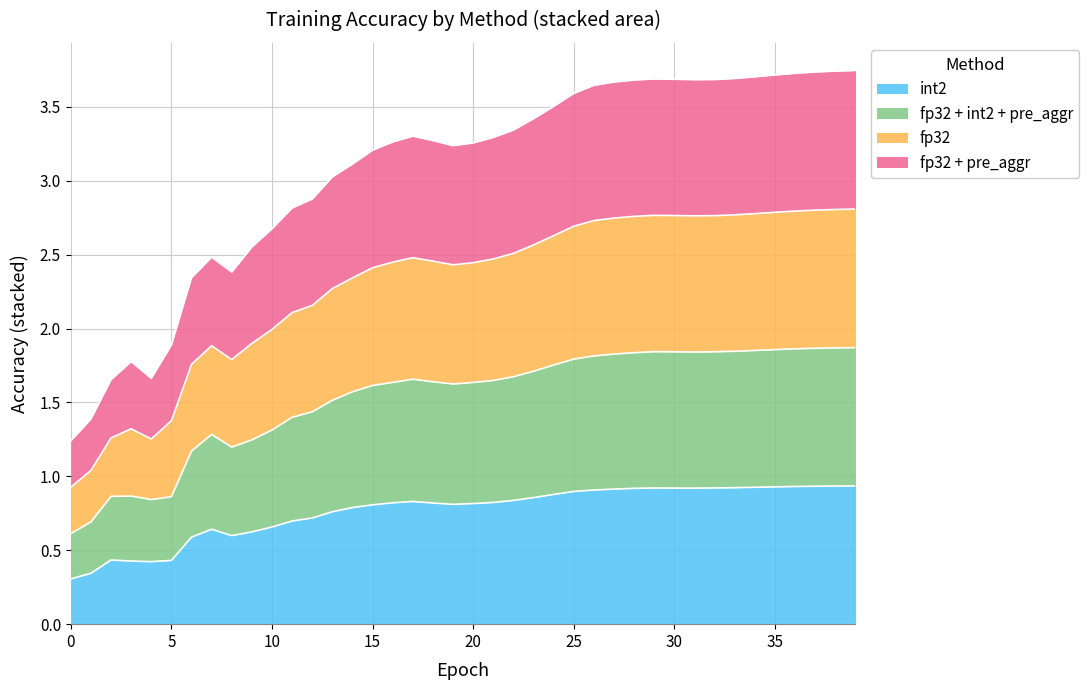

True or false: fp32 + int2 + pre_aggr and fp32 intersect in this chart.

False